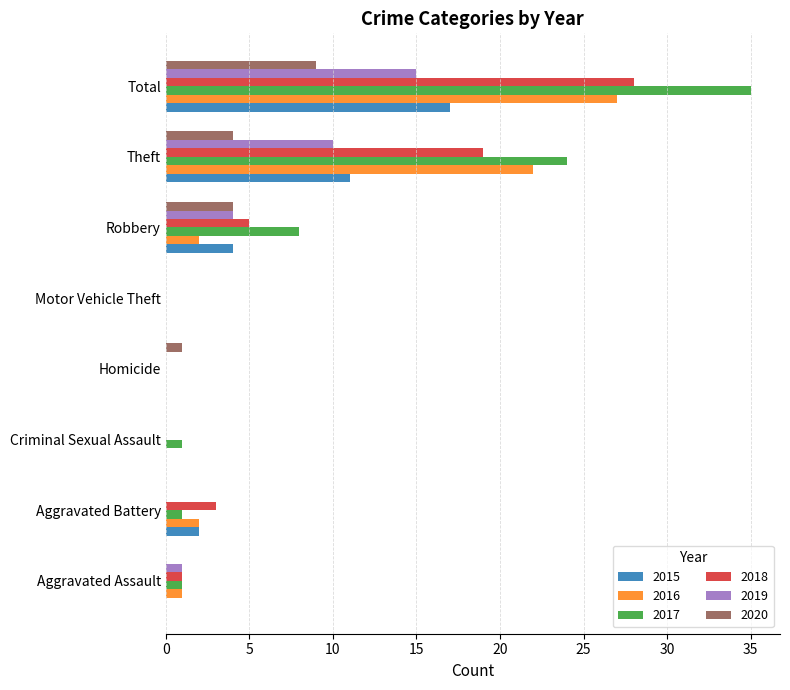

The 2020 series shows 3 at Motor Vehicle Theft. True or false?

False